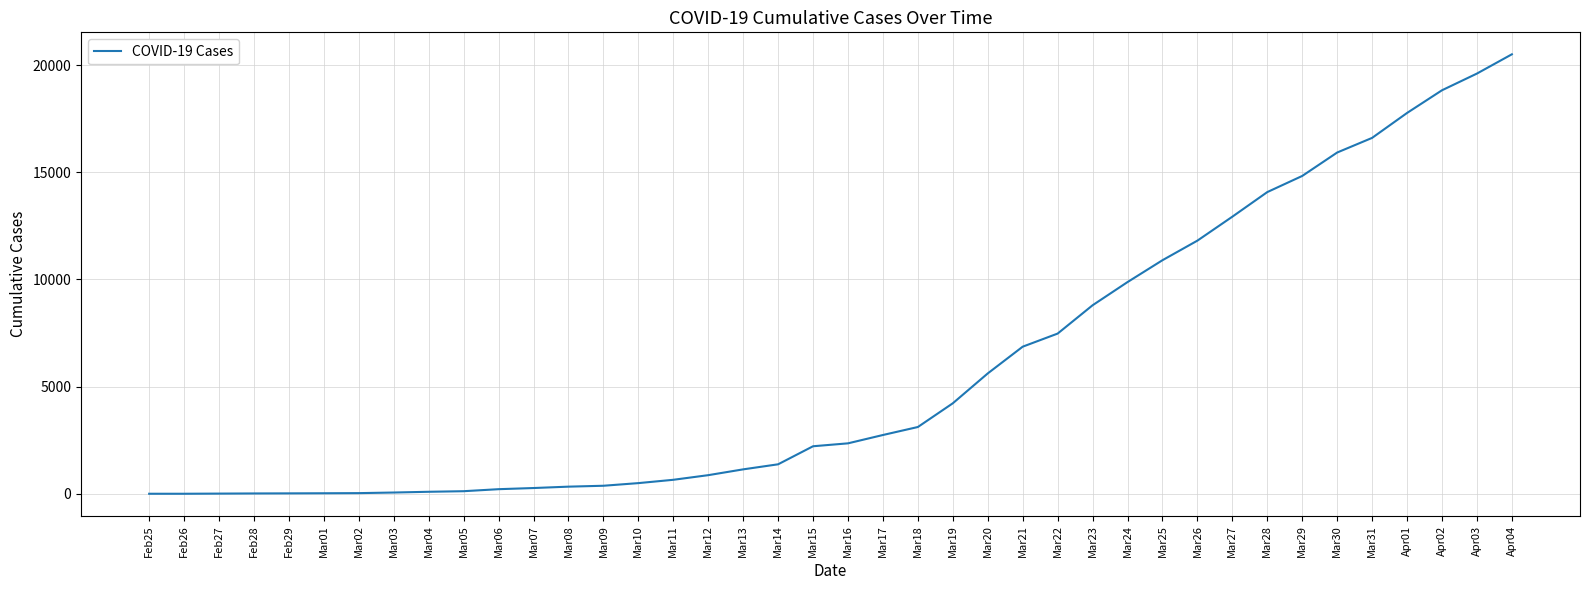

What is the ratio of the value at Mar21 to the value at Mar24?

0.7